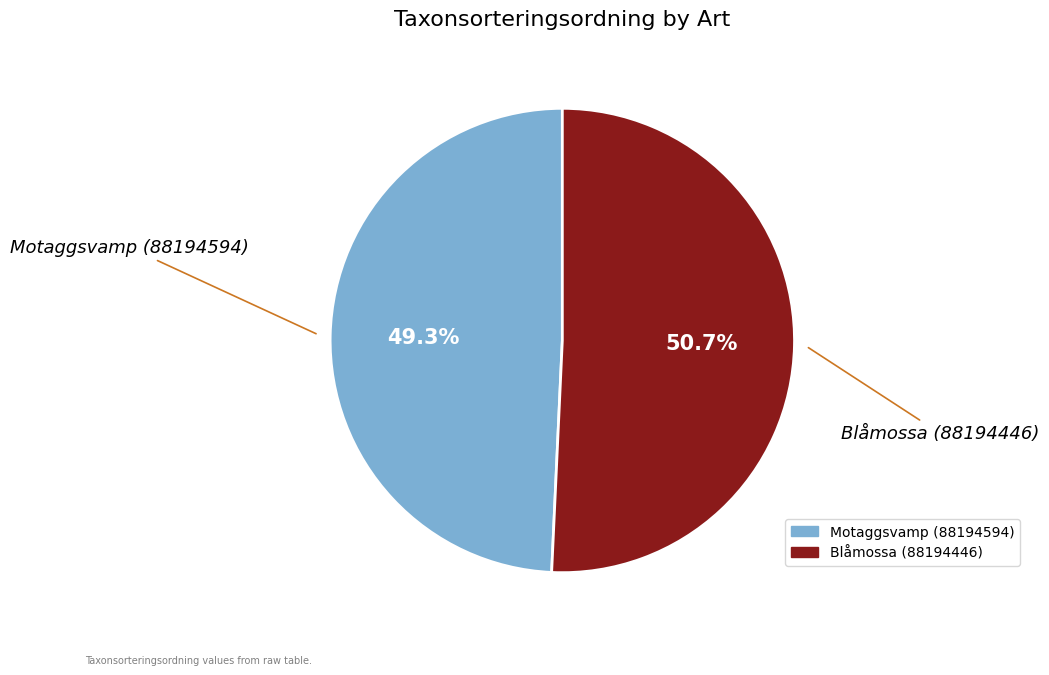

To the nearest percent, what portion does Blåmossa (88194446) represent?

51%